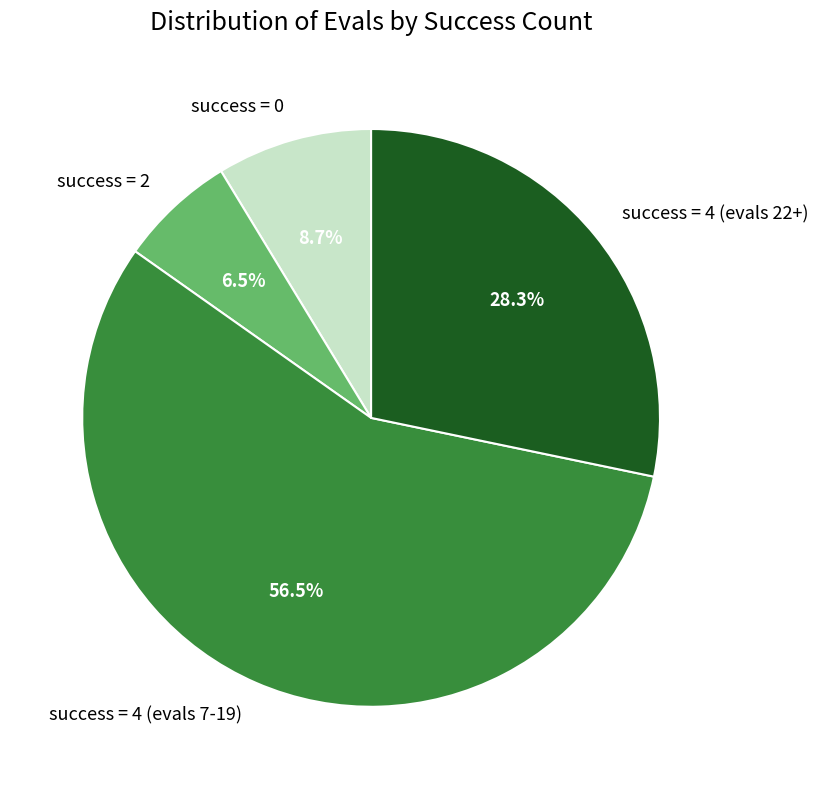

Between success = 4 (evals 22+) and success = 4 (evals 7-19), which is larger?

success = 4 (evals 7-19)